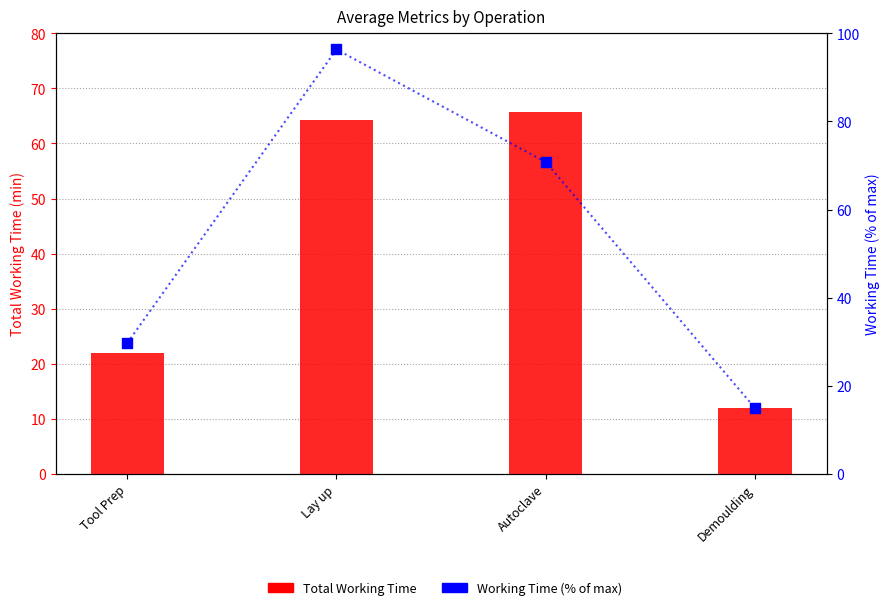

Which series has the largest total across all categories?

Working Time (% of max)